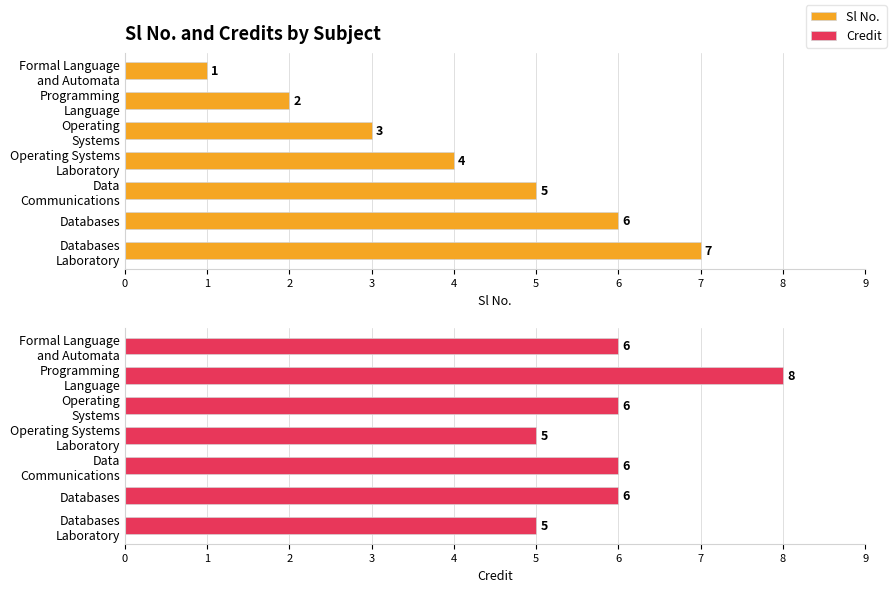

True or false: Credit has a value of 6 at Databases.

True